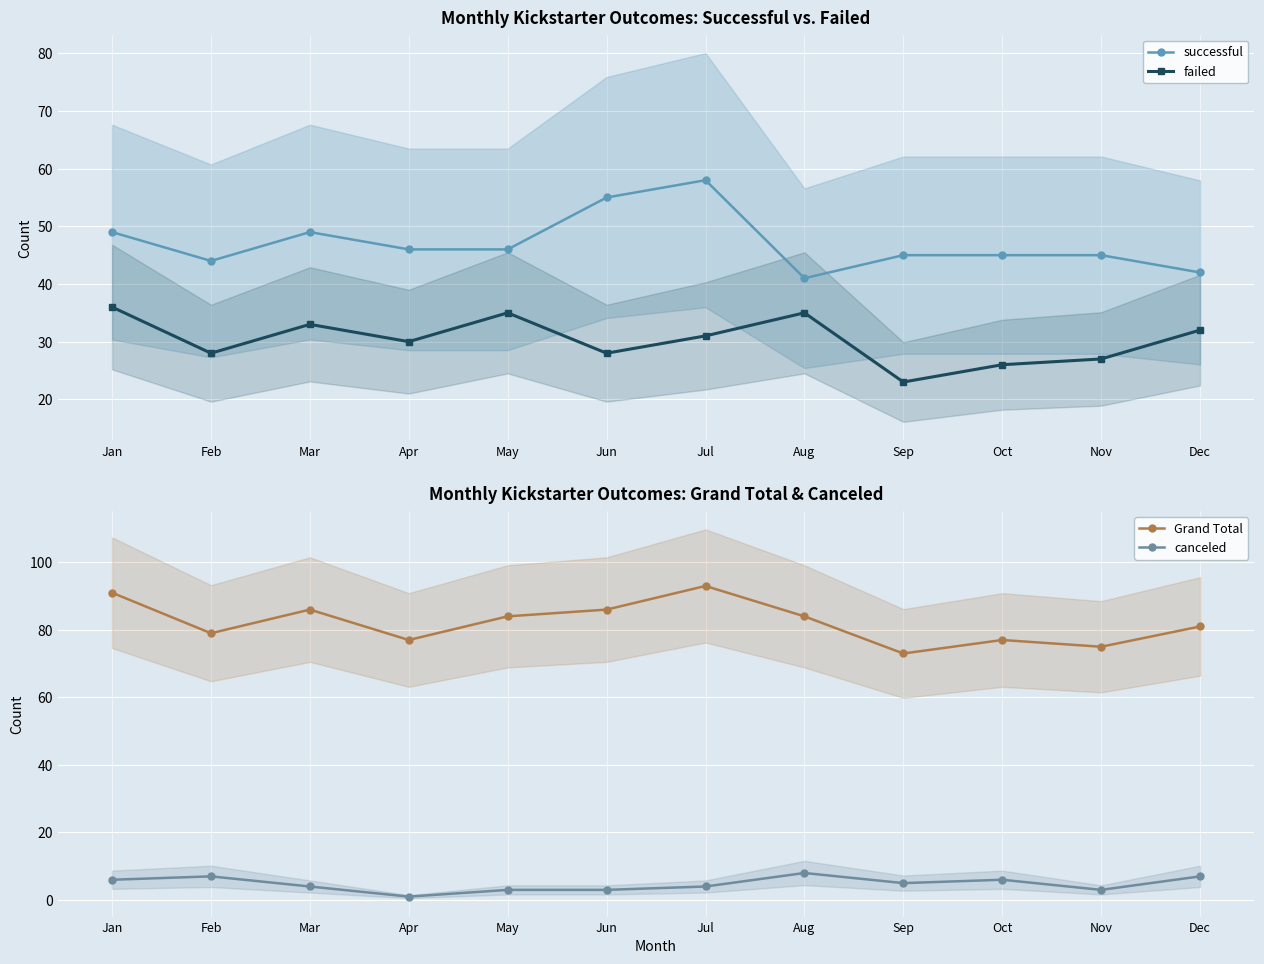

Which category has the highest value in the Grand Total series?

Jul